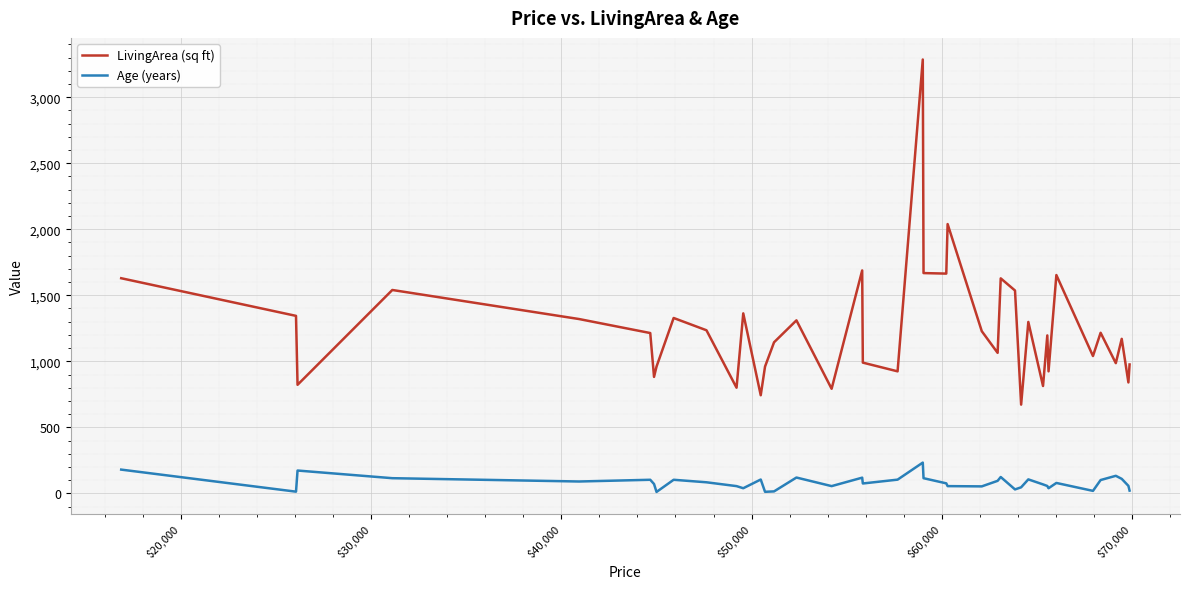

Which series has the largest total across all categories?

LivingArea (sq ft)